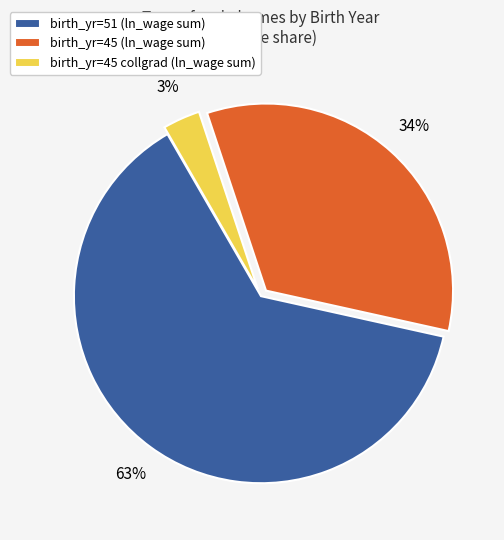

To the nearest percent, what percentage of the pie is birth_yr=45 (ln_wage sum)?

34%